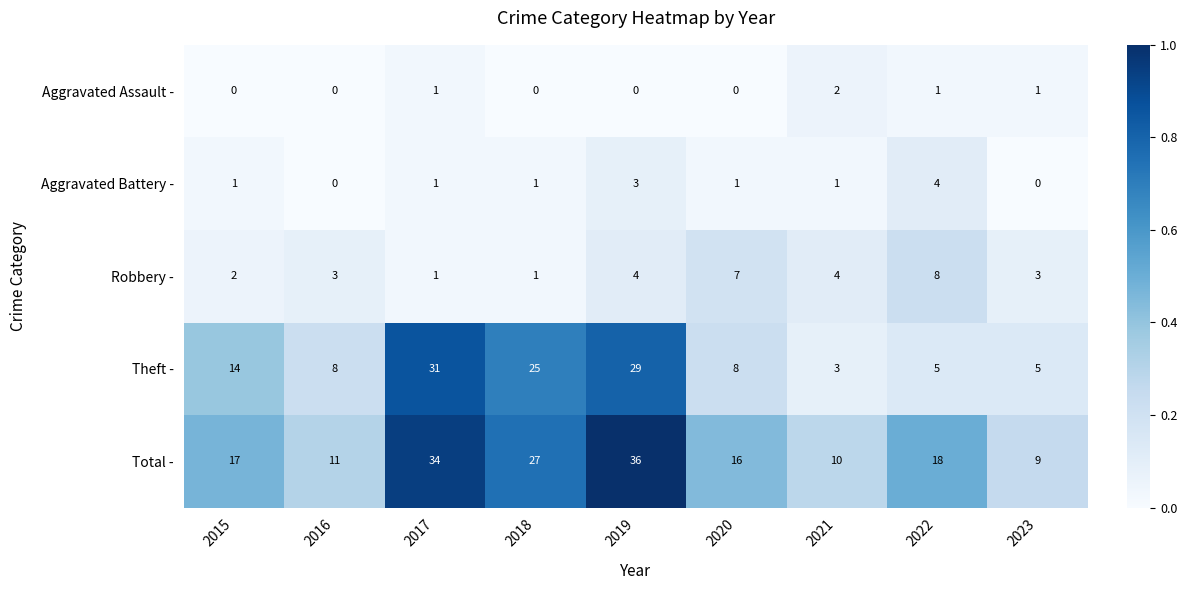

What is the spread (max minus min) of values at 2018?

27